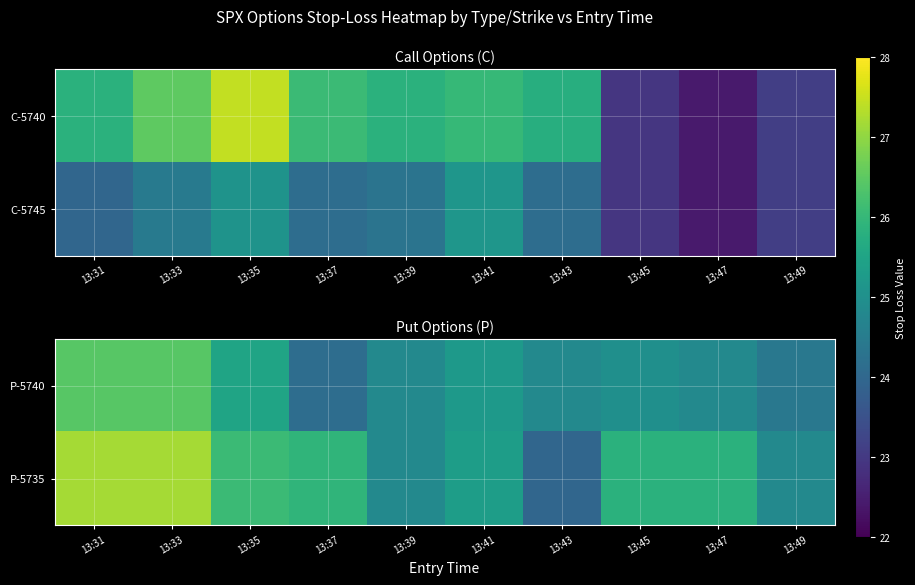

What is the average value of the P-5740 series?

25.2